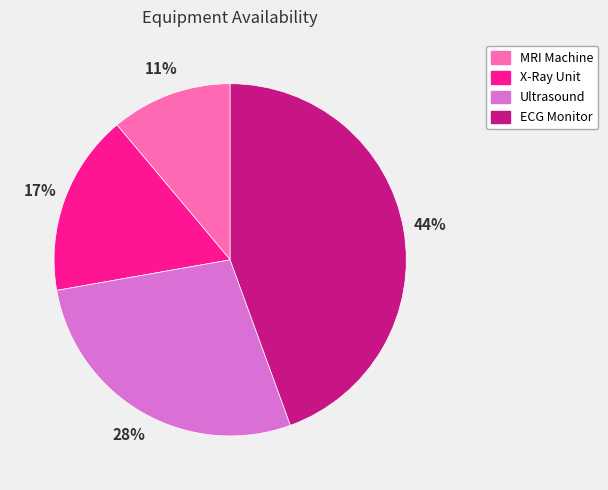

What is the largest slice in the pie chart?

ECG Monitor